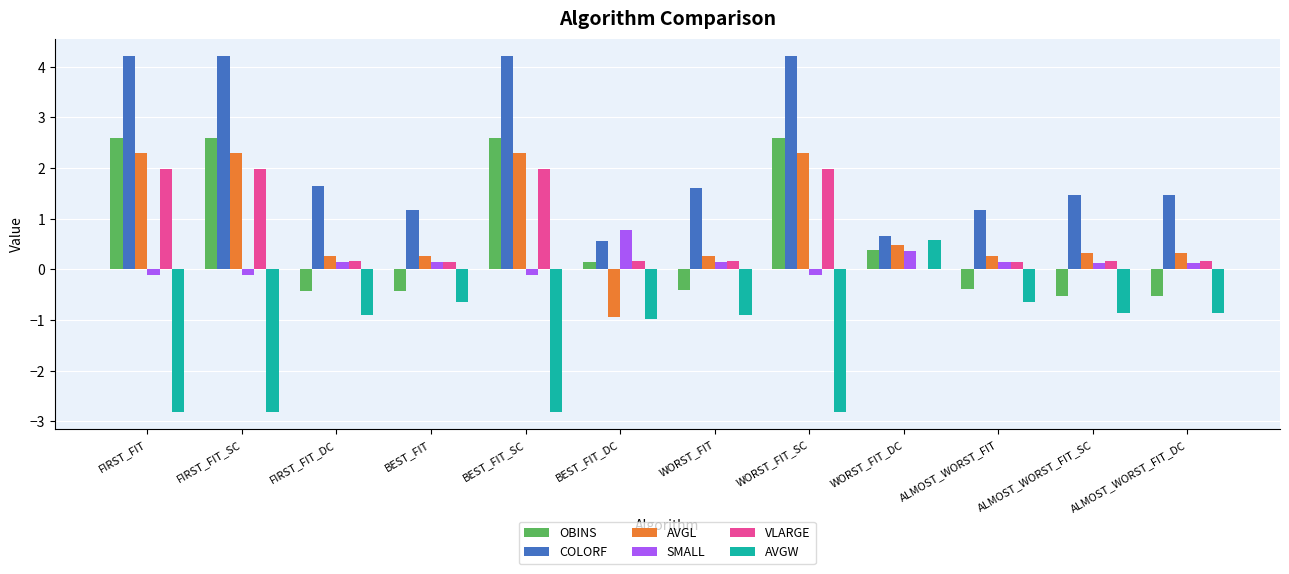

The value of AVGL at BEST_FIT is 0.3. True or false?

True